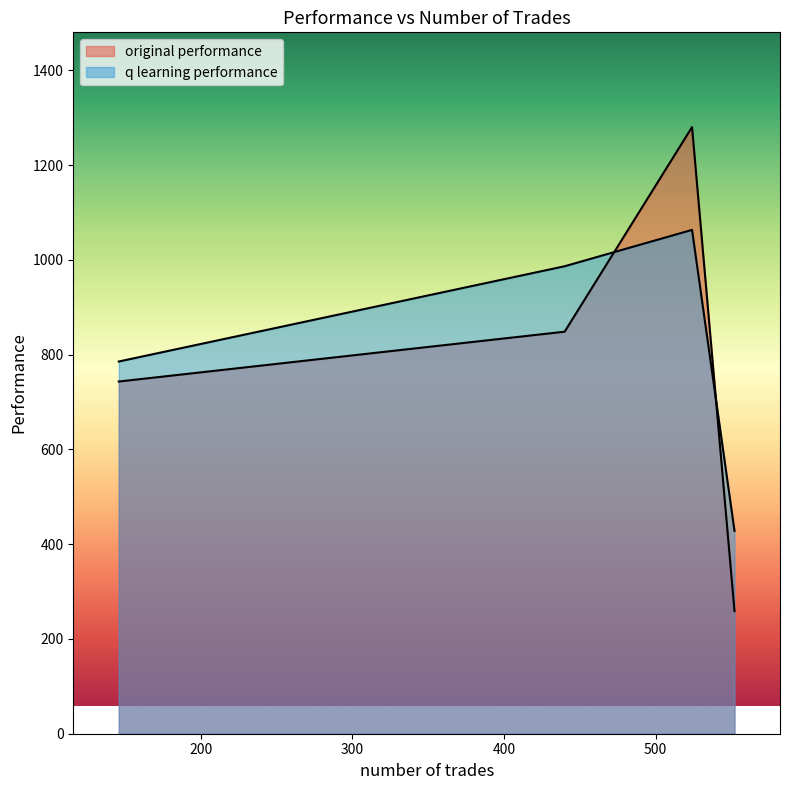

Does the chart have visible grid lines?

No